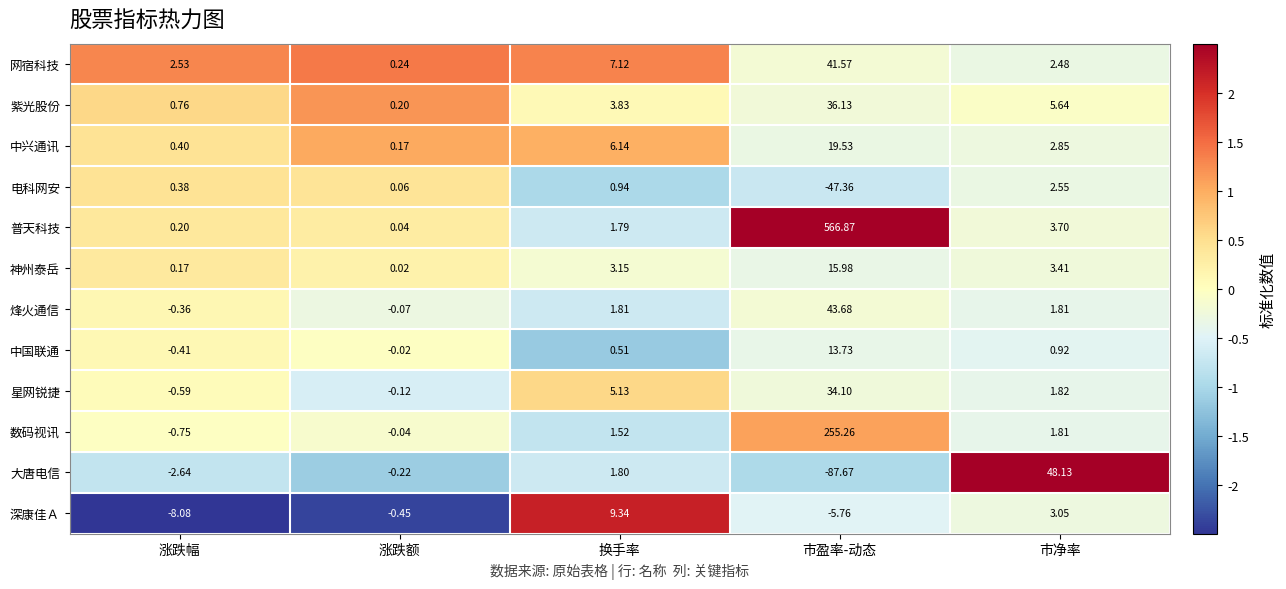

Which series changed the most between 涨跌幅 and 换手率?

深康佳Ａ